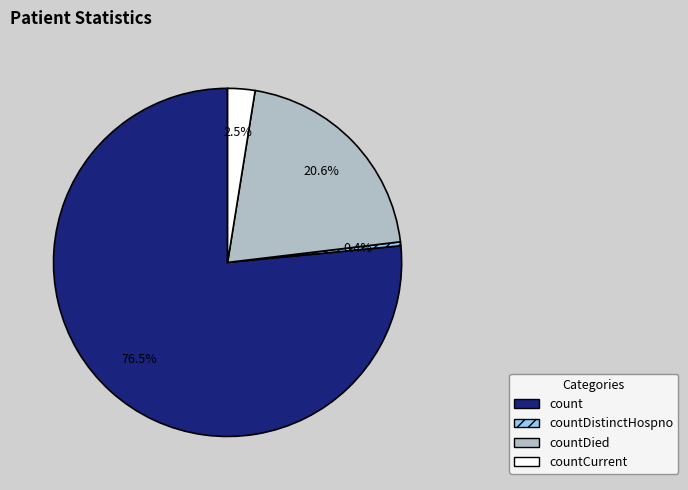

Count the number of slices in the pie.

4